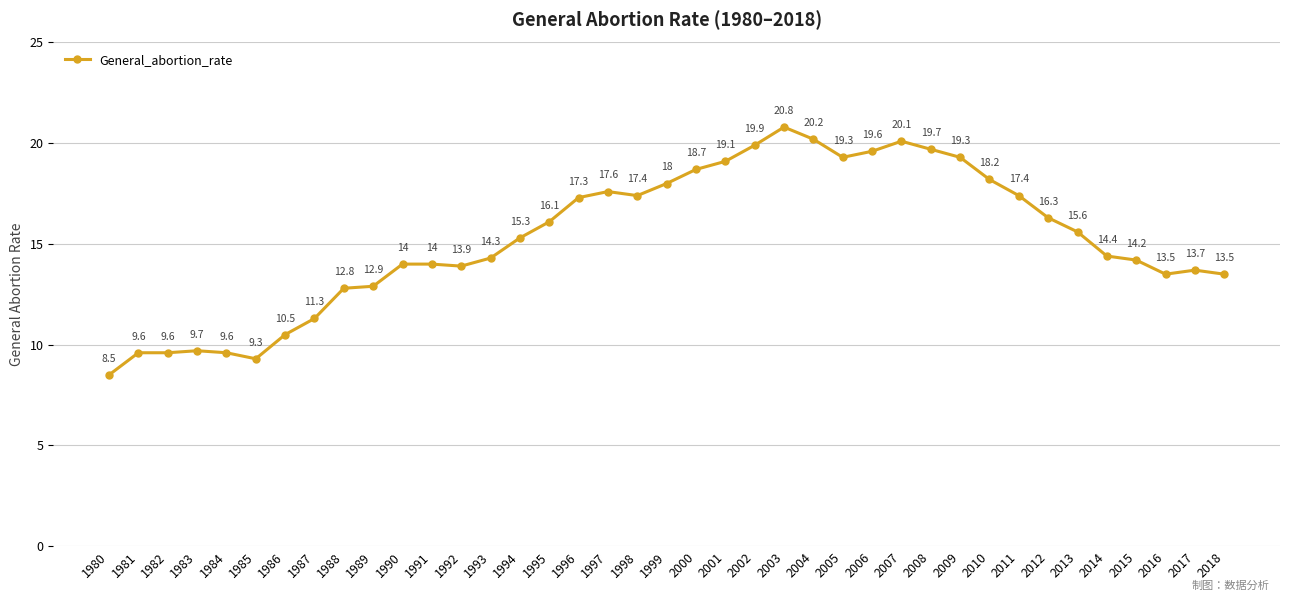

Approximately how many times larger is the value at 1993 compared to 1987?

1.3